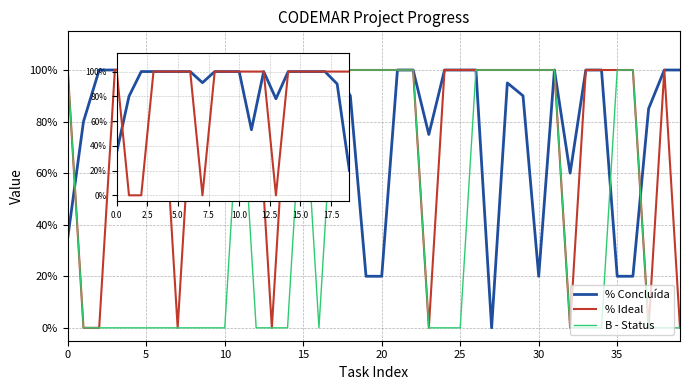

Count the % Ideal values in the range 1 to 2.

32